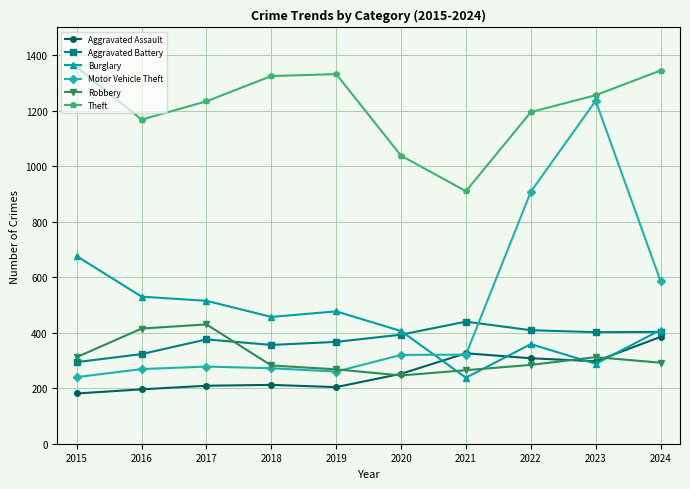

Where does the Burglary series first go above 457?

2015